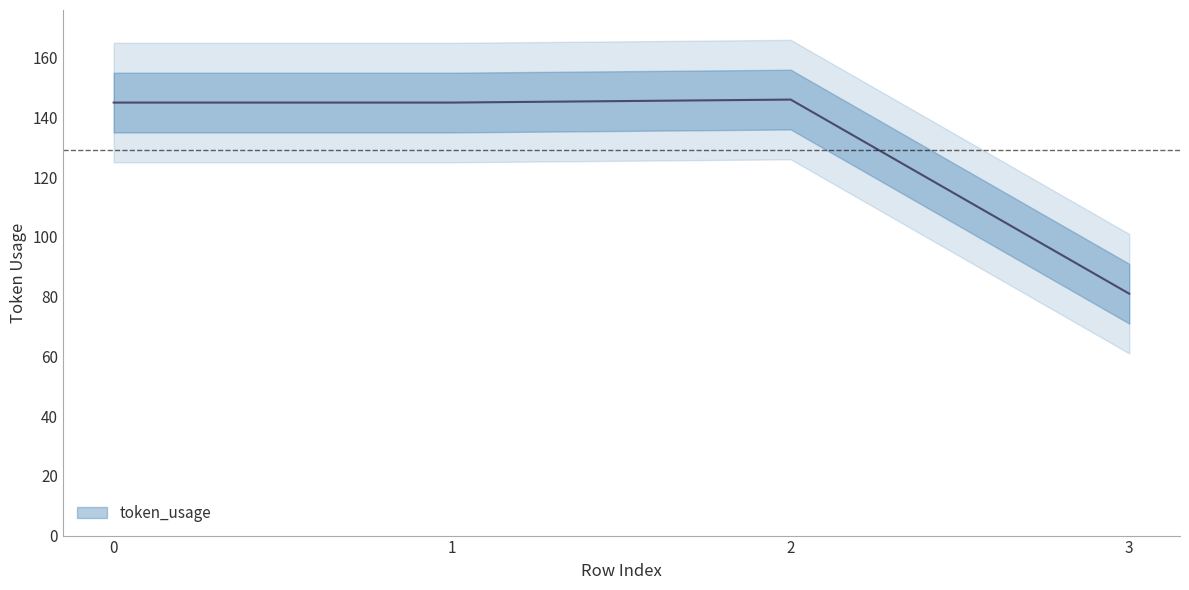

Rank the categories by value from highest to lowest.

2, 0, 1, 3